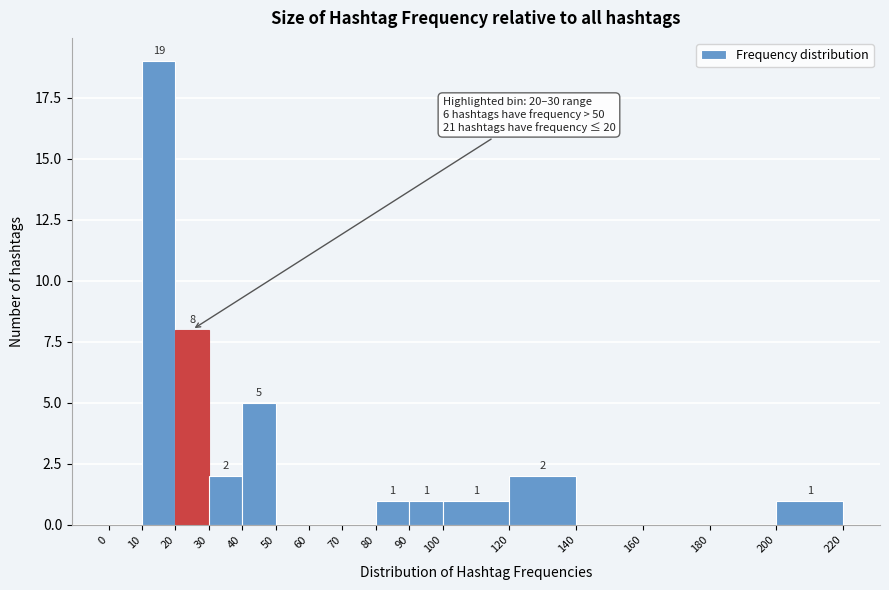

Which range on the x-axis has the tallest bar?

10 to 20